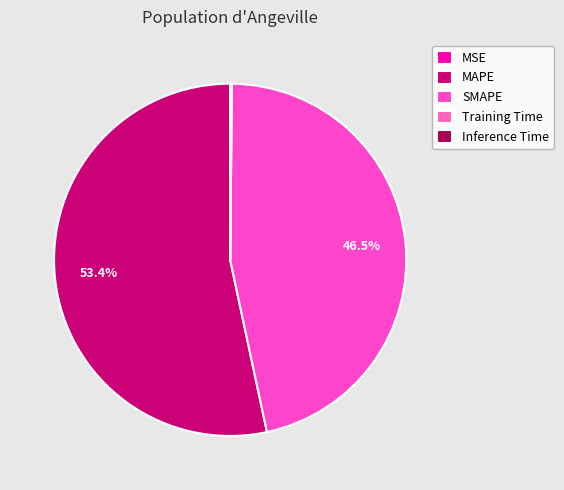

Between Inference Time and MSE, which is larger?

Inference Time